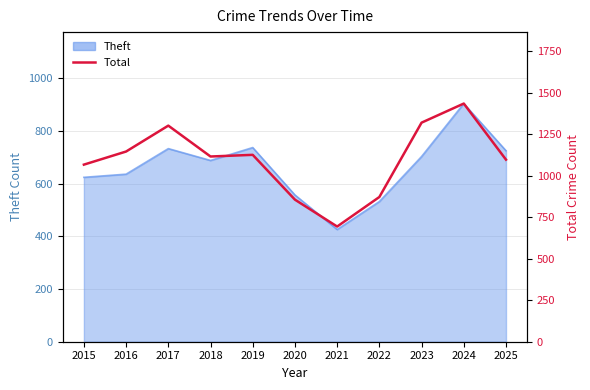

Approximately how many times larger is the value at 2025 compared to 2023?

0.8